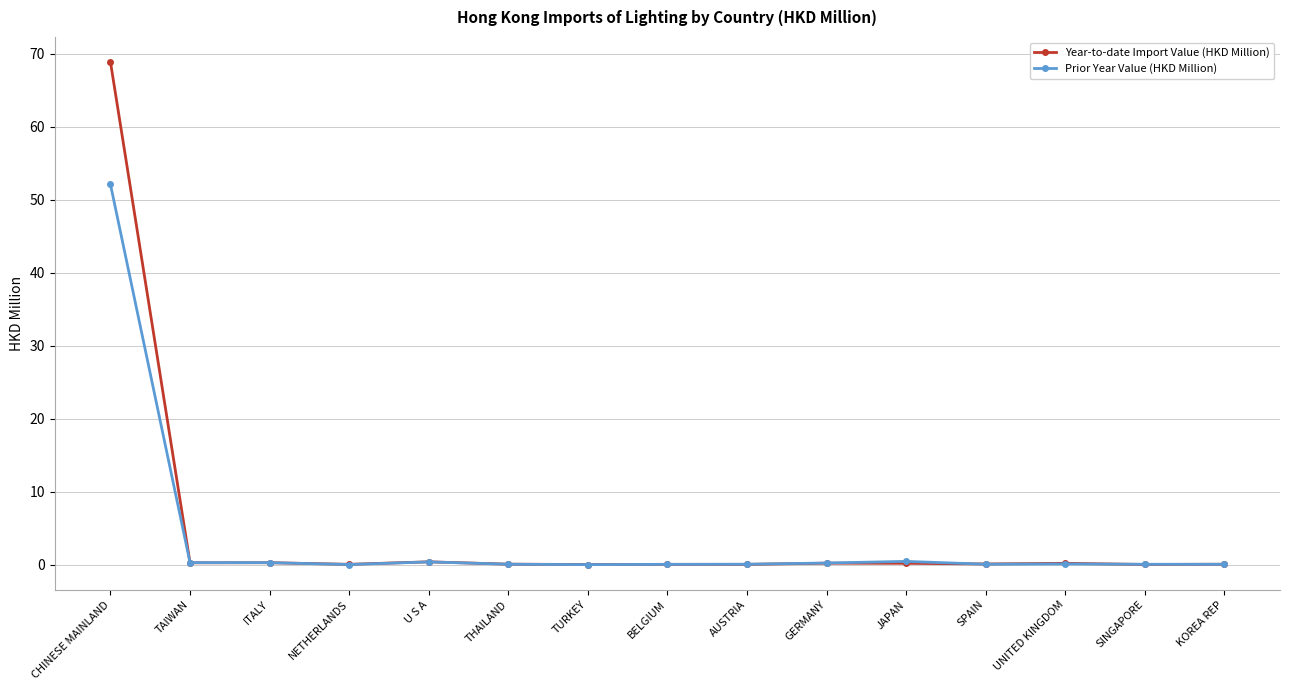

Between which two adjacent categories do Prior Year Value (HKD Million) and Year-to-date Import Value (HKD Million) first intersect?

CHINESE MAINLAND and TAIWAN